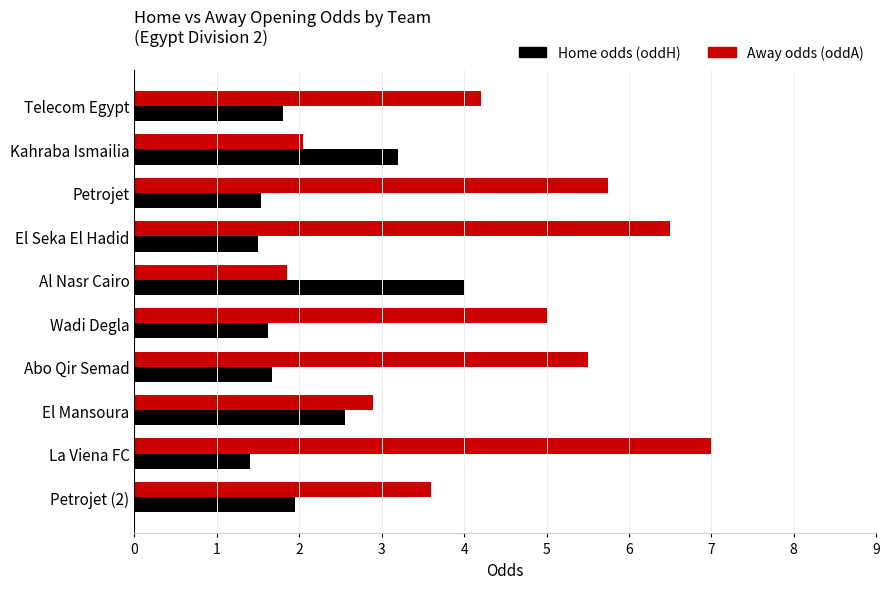

What is the difference between the highest and lowest values at Petrojet?

4.2